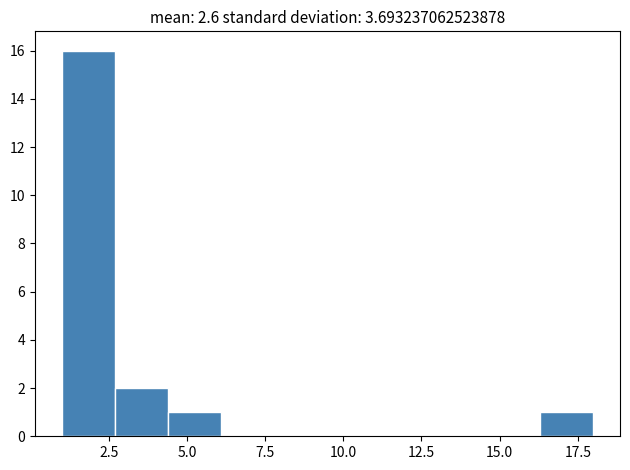

Around what value on the x-axis is the tallest bar? Give the approximate position of its centre, as read against the axis.

2.0